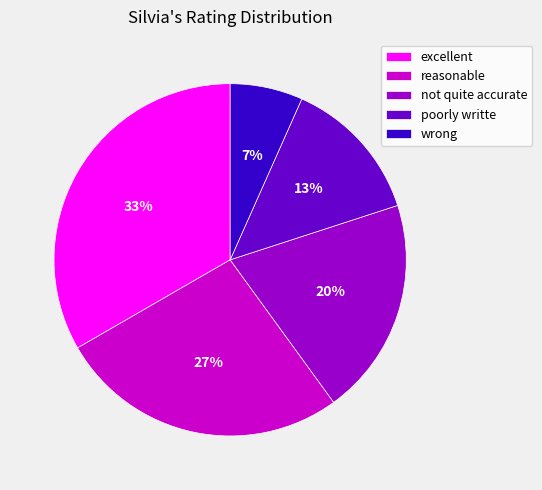

Combined, do excellent and not quite accurate account for over 50%?

Yes